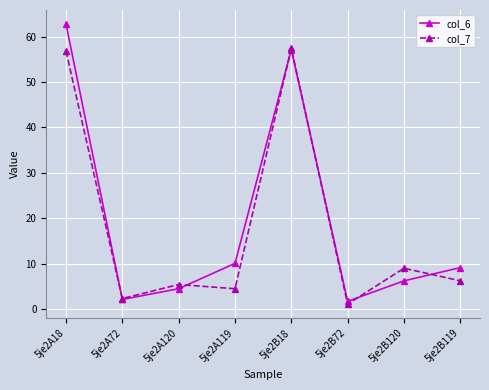

Reading left to right, list all the values displayed in this chart.

col_6: 5je2A18=62.8	5je2A72=2.2	5je2A120=4.5	5je2A119=10.1	5je2B18=57.1	5je2B72=1.8	5je2B120=6.3	5je2B119=9.2
col_7: 5je2A18=56.8	5je2A72=2.4	5je2A120=5.5	5je2A119=4.5	5je2B18=57.4	5je2B72=1.1	5je2B120=9.0	5je2B119=6.3